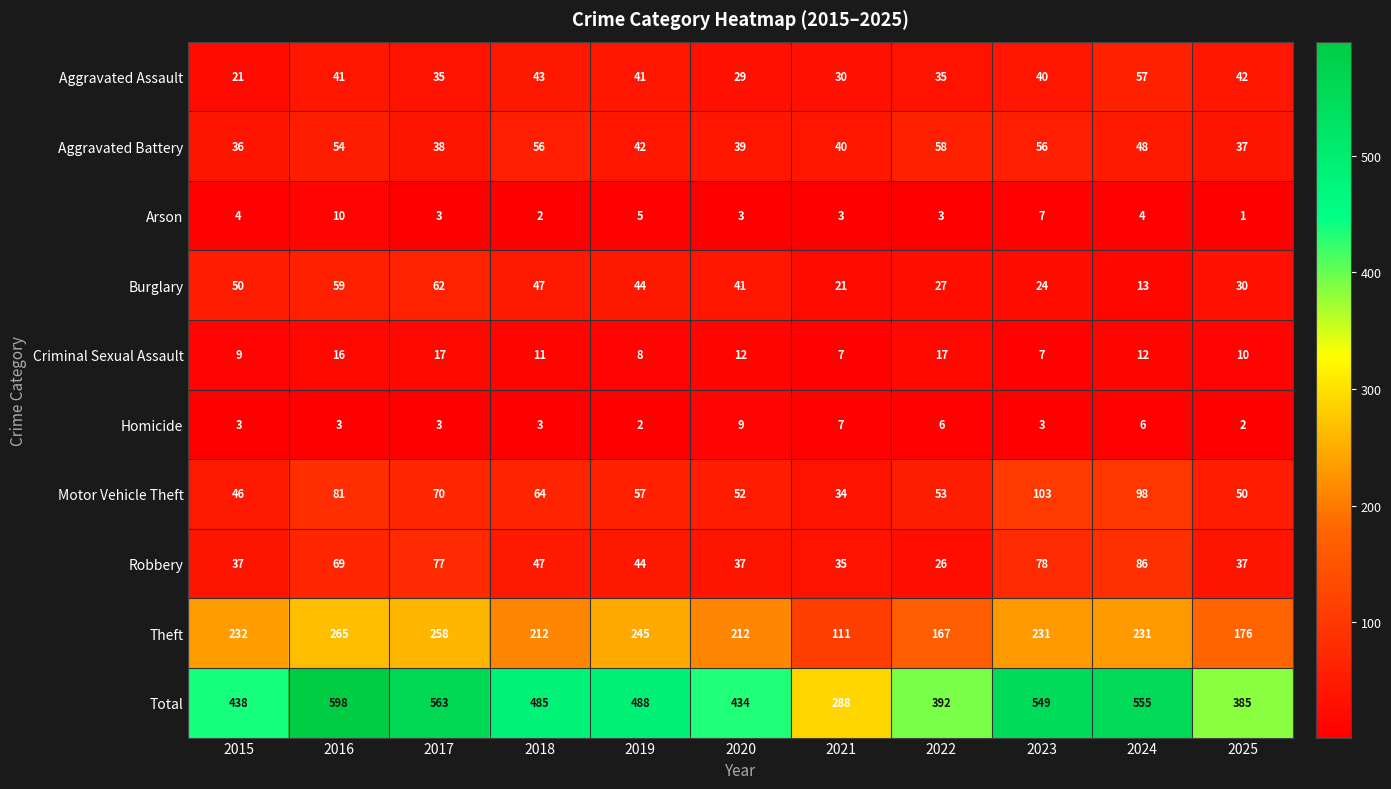

True or false: Criminal Sexual Assault has a value of 7 at 2023.

True